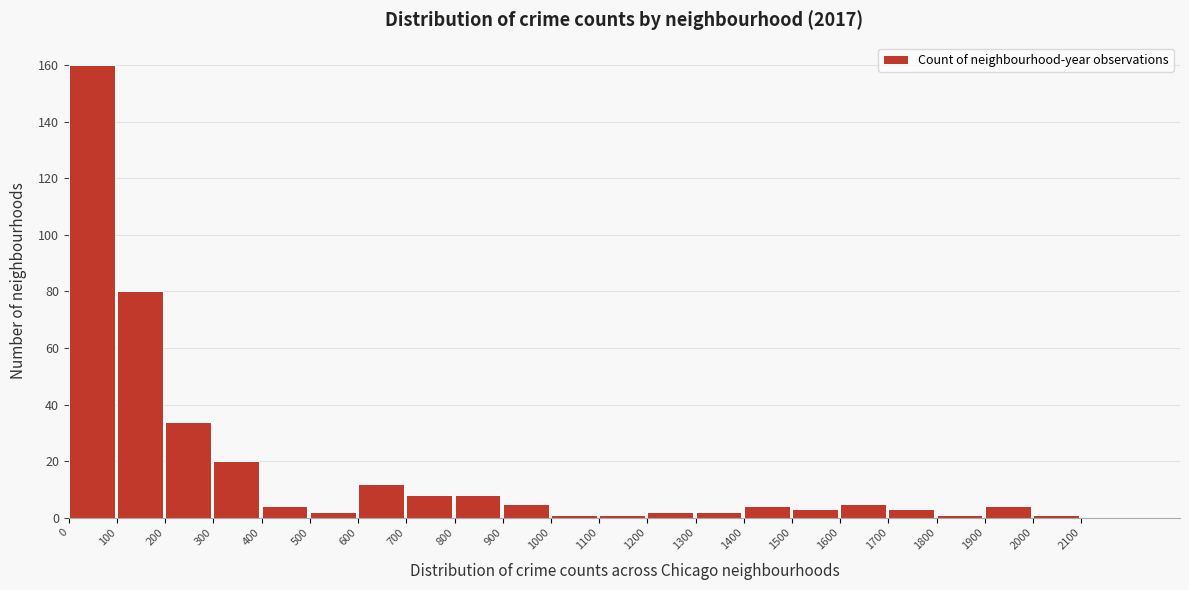

Reading left to right, list every bar in this chart as the range it spans on the x-axis followed by its height. The values are not printed on the chart, so give them approximately, as read against the axis.

0 to 100: 160
100 to 200: 80
200 to 300: 34
300 to 400: 20
400 to 500: 4
500 to 600: 2
600 to 700: 12
700 to 800: 8
800 to 900: 8
900 to 1000: 6
1000 to 1100: under 2
1100 to 1200: under 2
1200 to 1300: 2
1300 to 1400: 2
1400 to 1500: 4
1500 to 1600: 4
1600 to 1700: 6
1700 to 1800: 4
1800 to 1900: under 2
1900 to 2000: 4
2000 to 2100: under 2
2100 to 2200: 0